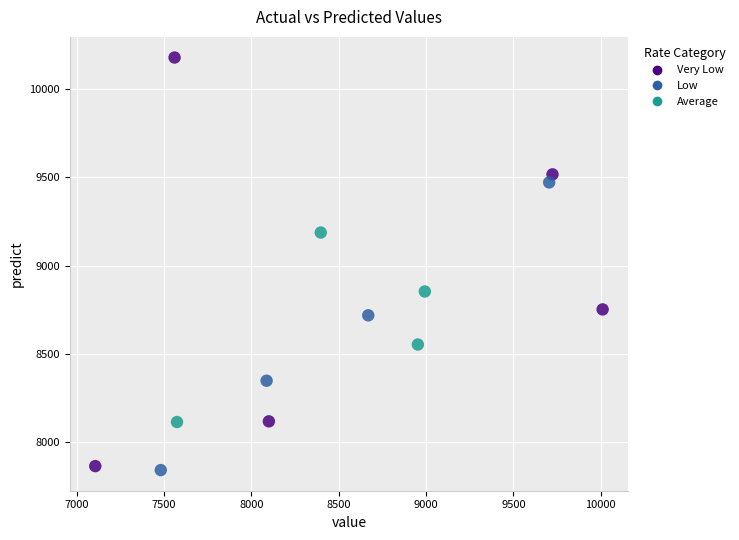

What is the range of X values (max minus min)?

2905.0